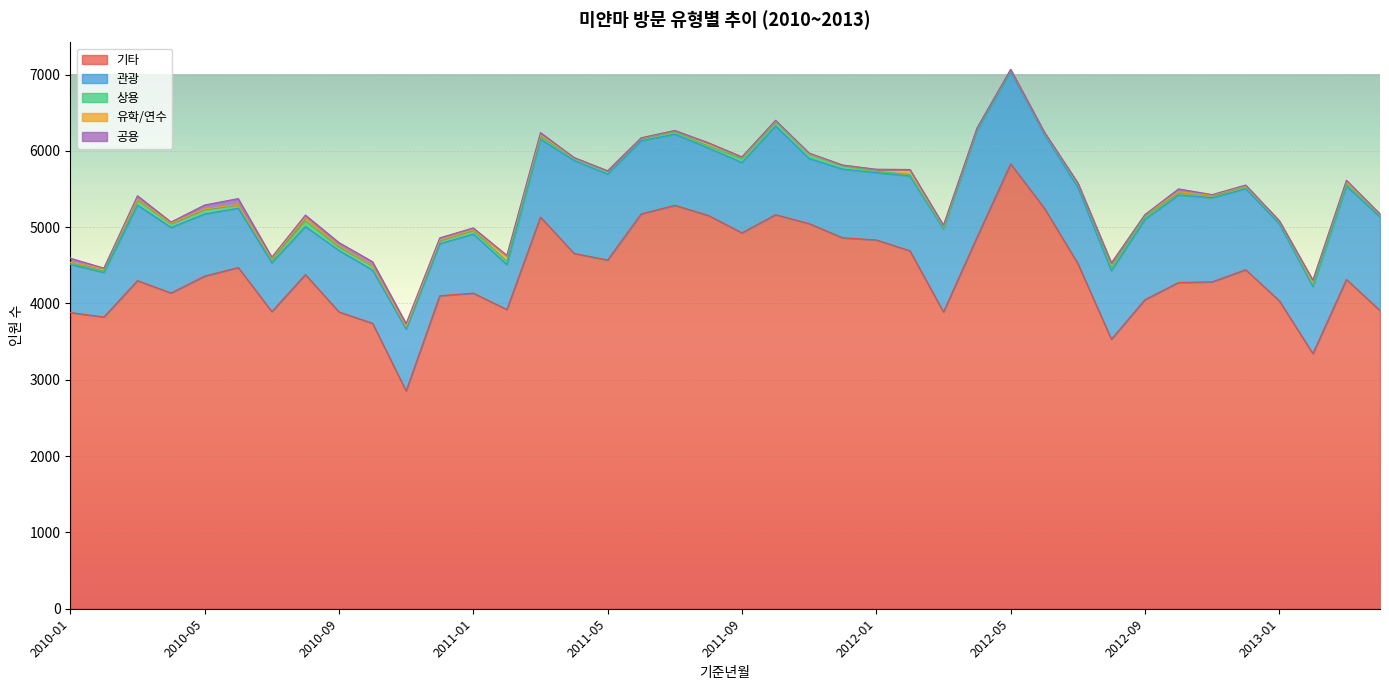

What is the label of the 39th point from the left?

2013-03